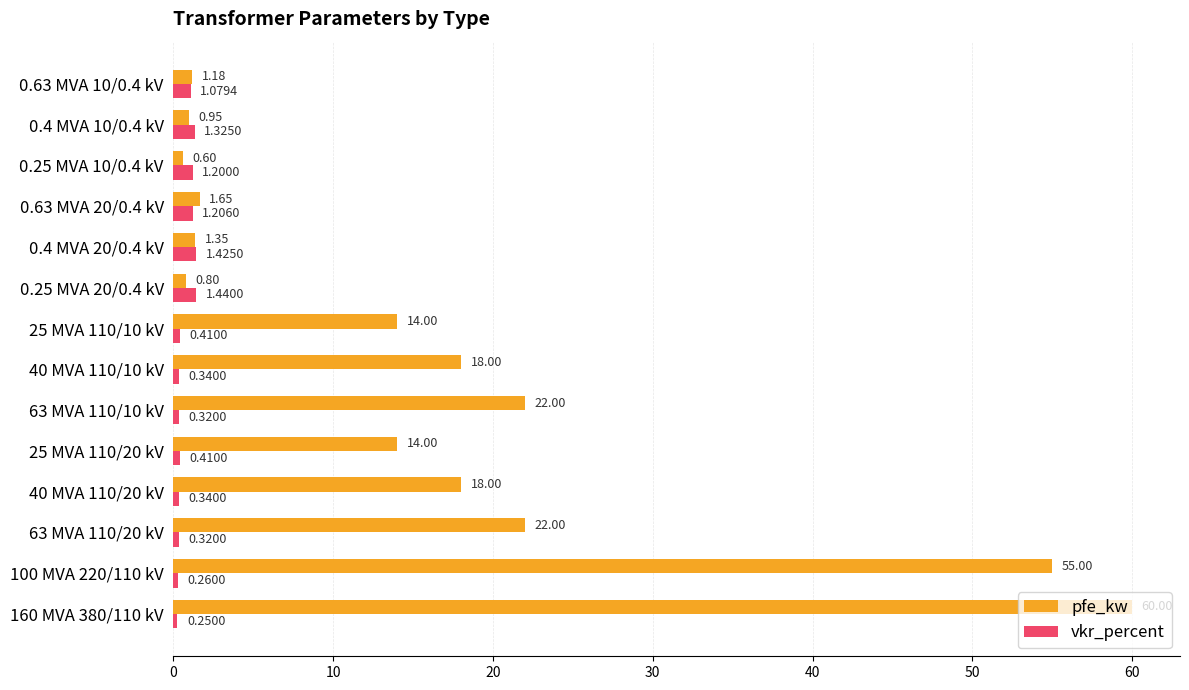

At which category is the sum across all series the highest?

160 MVA 380/110 kV